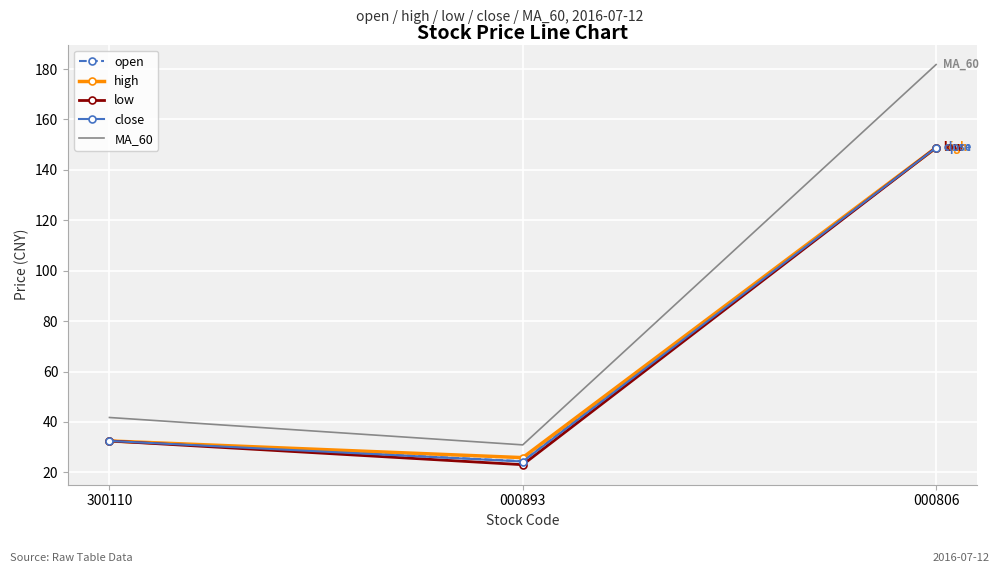

Reading right to left, extract all data points from this chart.

open: 000806=148.8	000893=24.4	300110=32.5
high: 000806=148.8	000893=25.8	300110=32.5
low: 000806=148.8	000893=23.0	300110=32.5
close: 000806=148.8	000893=24.3	300110=32.5
MA_60: 000806=181.8	000893=30.9	300110=41.8